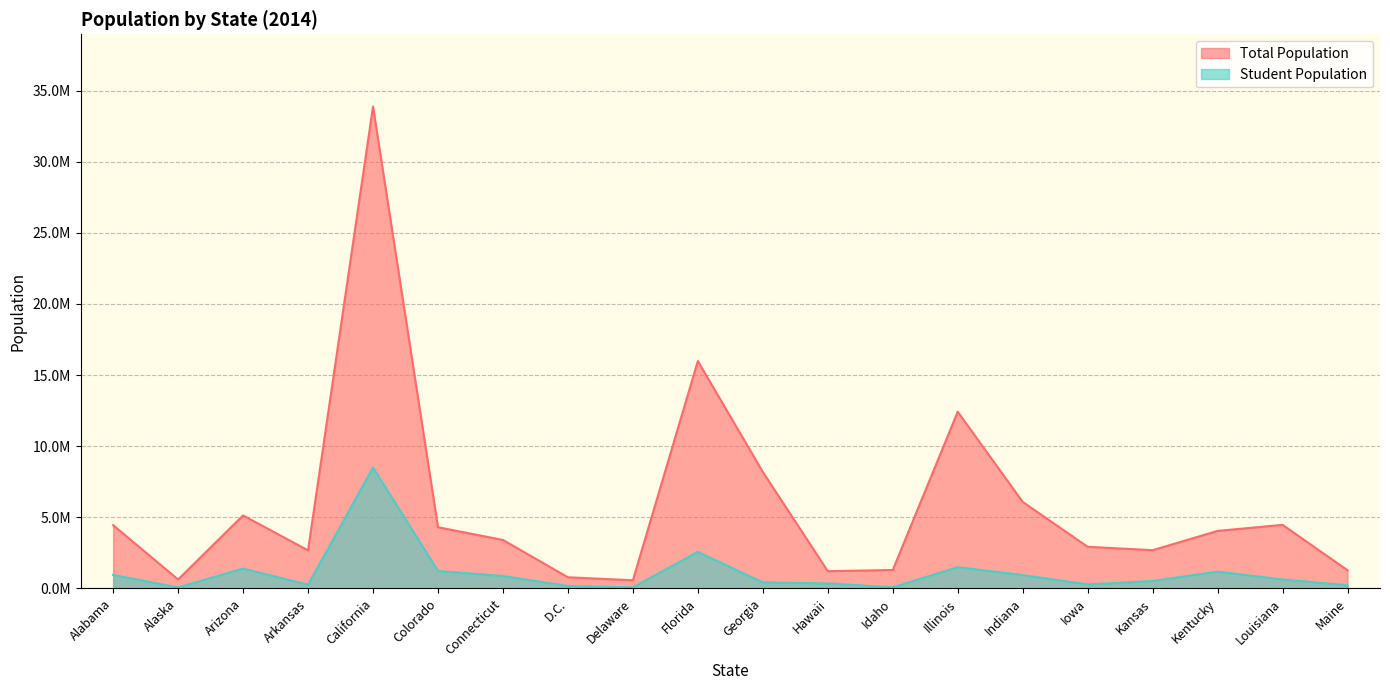

Reading left to right, what are all the values shown in this chart?

Total Population: 4447100.0	626932.0	5130632.0	2673400.0	33871648.0	4301261.0	3405565.0	783600.0	572059.0	15982378.0	8186453.0	1211537.0	1293953.0	12419293.0	6080485.0	2926324.0	2688418.0	4041769.0	4468976.0	1274923.0
Student Population: 948435.0	67228.6	1396668.6	257943.0	8492127.0	1226556.1	870963.2	166161.0	74619.1	2563588.5	424630.7	350042.4	77162.6	1493403.2	935648.8	282183.2	520793.4	1180743.0	626278.6	223195.9